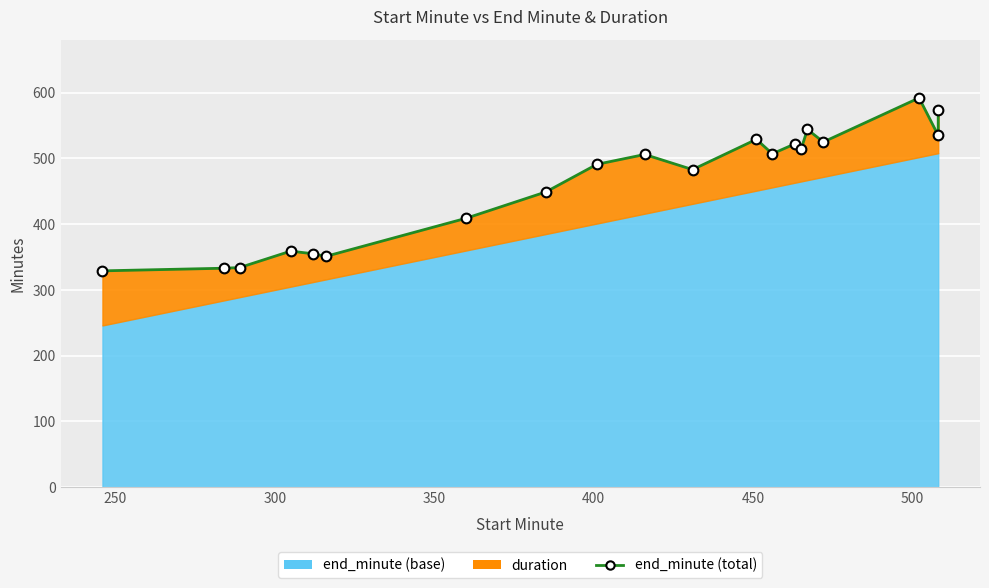

What is the sum of all values?

9241